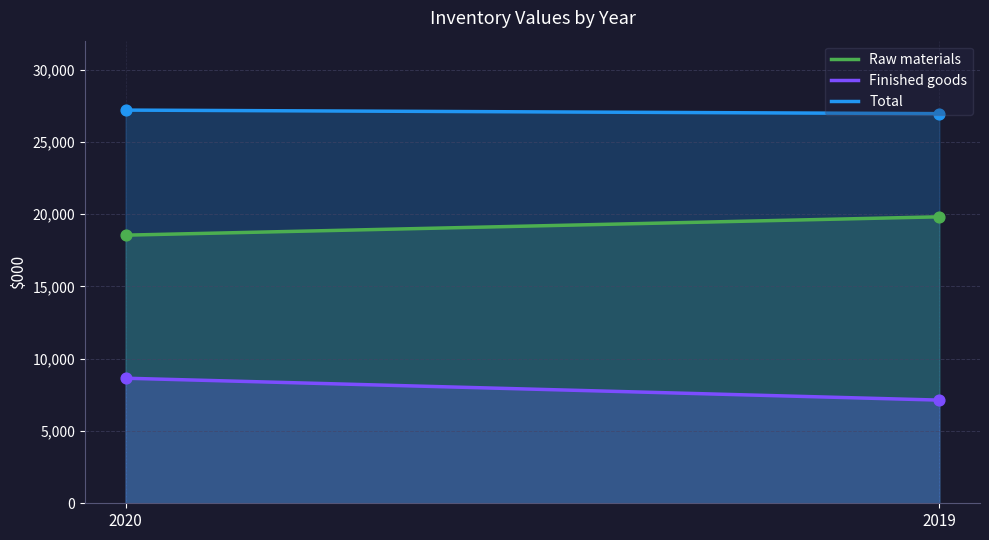

Which series contains the lowest Y value?

Finished goods